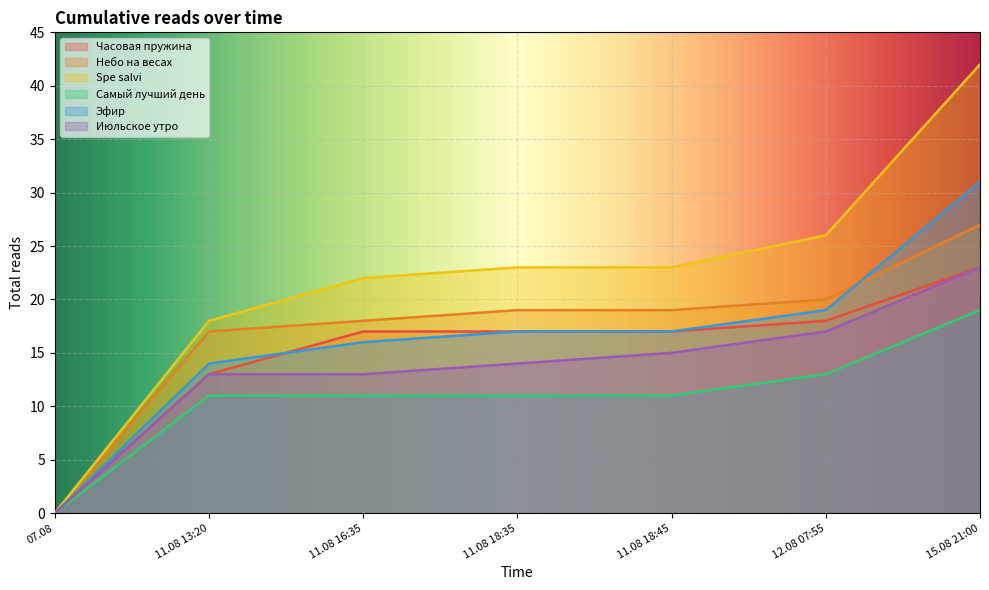

What is the difference between the Spe salvi values at 11.08 16:35 and 11.08 13:20?

4